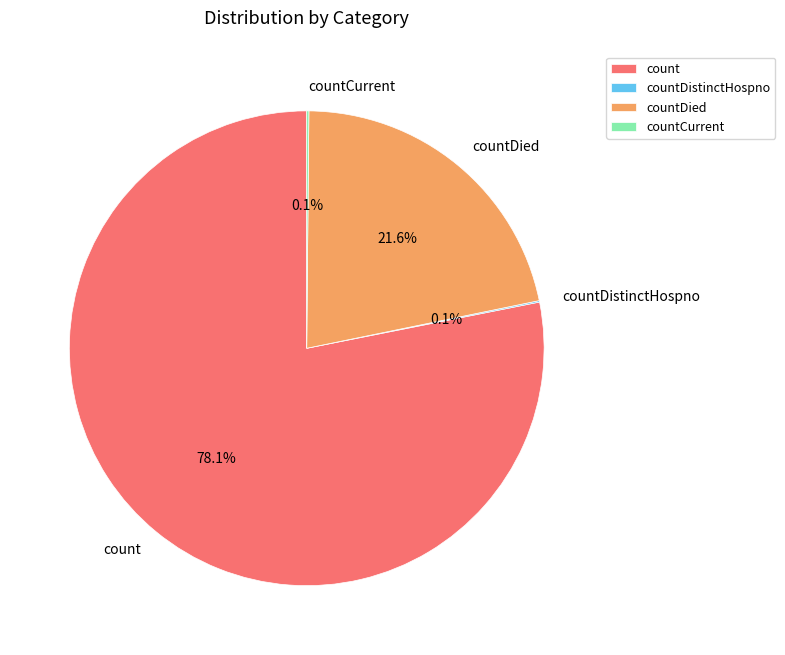

To the nearest percent, what percentage of the pie is countDied?

22%